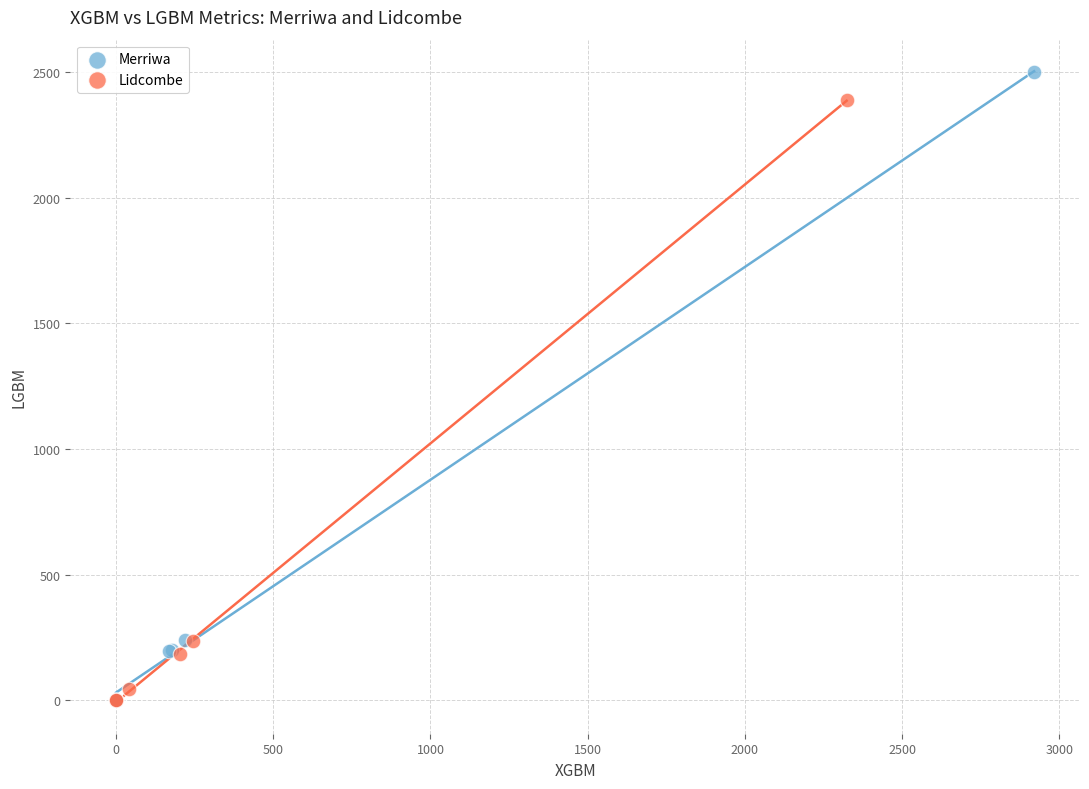

What are all the series names shown in the legend?

Merriwa, Lidcombe